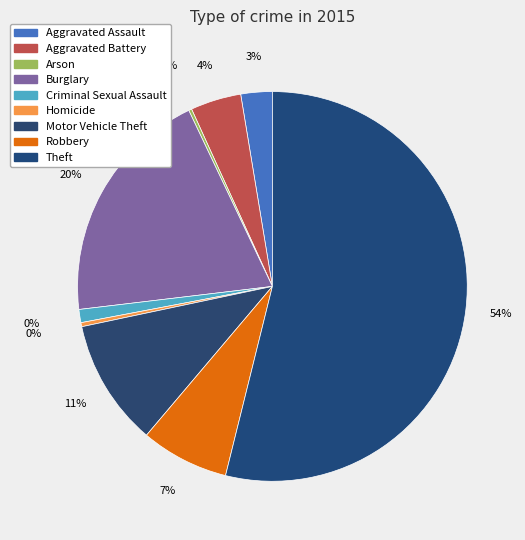

To the nearest percent, what is the combined percentage of Criminal Sexual Assault and Theft?

55%